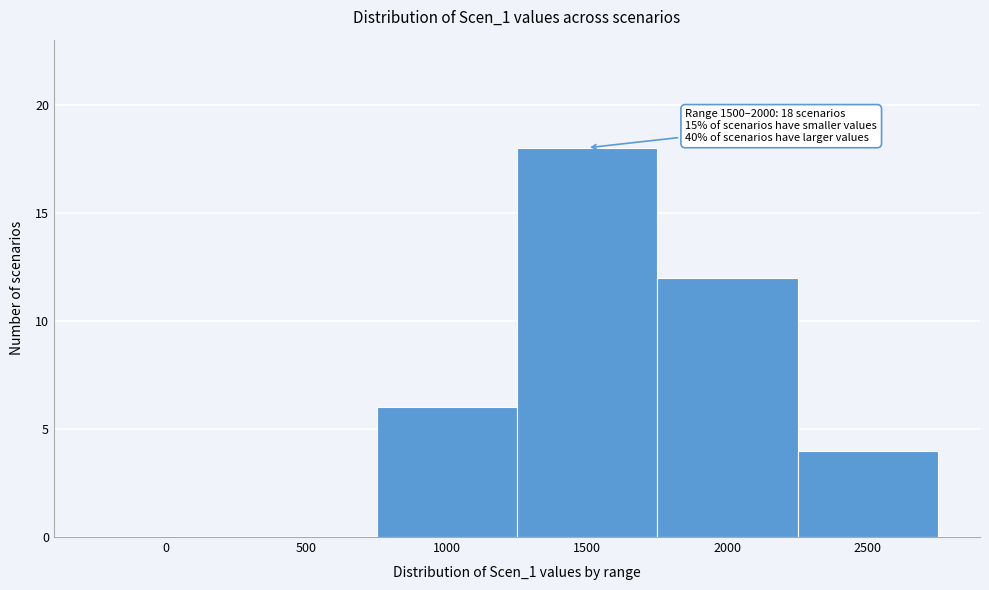

Reading left to right, extract all data points from this chart.

0=0	500=0	1000=6	1500=18	2000=12	2500=4